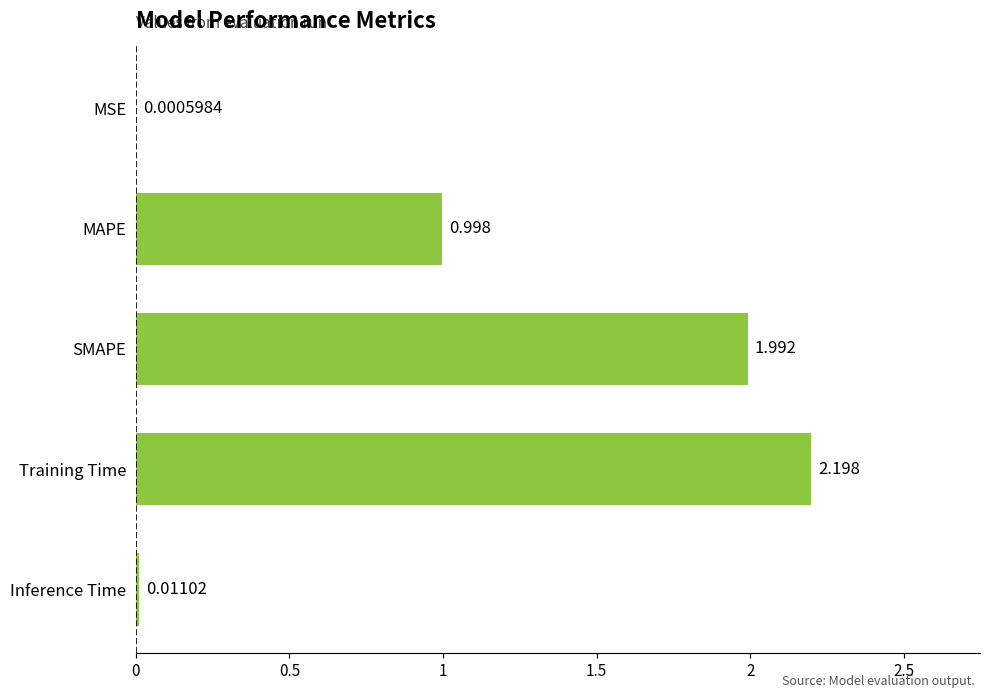

Between SMAPE and Training Time, which is larger?

Training Time